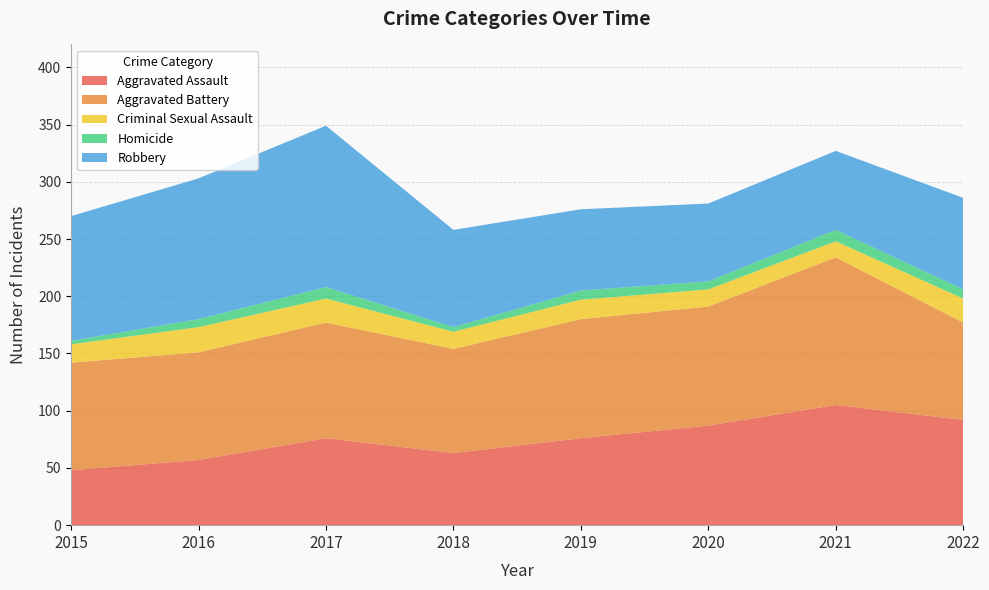

Reading left to right, extract all data points from this chart.

Aggravated Assault: 48	57	76	63	76	87	105	92
Aggravated Battery: 94	94	101	91	104	104	129	85
Criminal Sexual Assault: 16	22	21	15	17	15	14	21
Homicide: 3	7	10	4	8	7	10	8
Robbery: 109	123	141	85	71	68	69	80